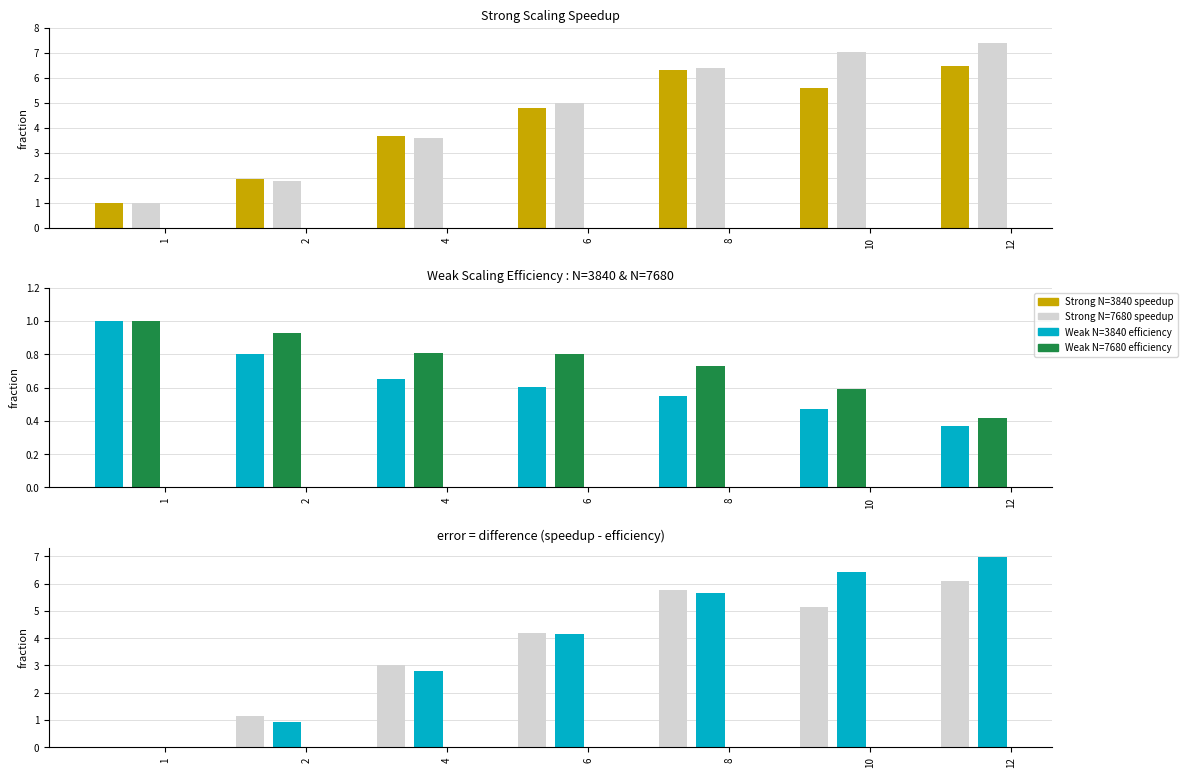

Reading left to right, list all the values displayed in this chart.

Strong N=3840 speedup: 1=1.0	2=2.0	4=3.7	6=4.8	8=6.3	10=5.6	12=6.5
Strong N=7680 speedup: 1=1.0	2=1.9	4=3.6	6=5.0	8=6.4	10=7.0	12=7.4
Weak N=3840 efficiency: 1=1.0	2=0.8	4=0.7	6=0.6	8=0.6	10=0.5	12=0.4
Weak N=7680 efficiency: 1=1.0	2=0.9	4=0.8	6=0.8	8=0.7	10=0.6	12=0.4
diff N=3840: 1=0.0	2=1.2	4=3.0	6=4.2	8=5.8	10=5.1	12=6.1
diff N=7680: 1=0.0	2=0.9	4=2.8	6=4.2	8=5.7	10=6.4	12=7.0